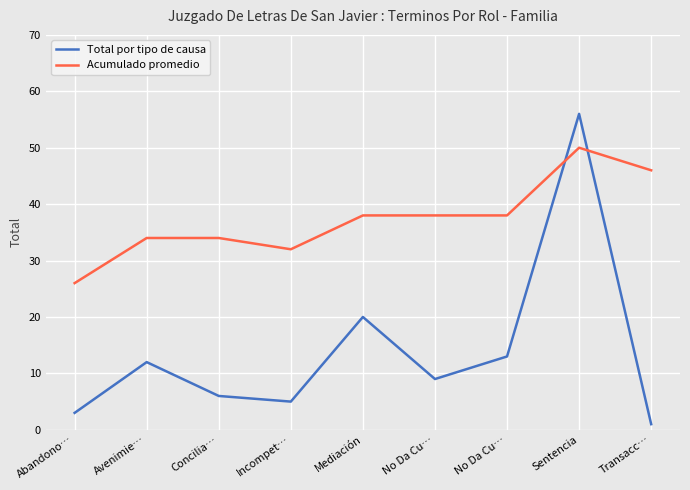

What is the total value across all series at Sentencia?

106